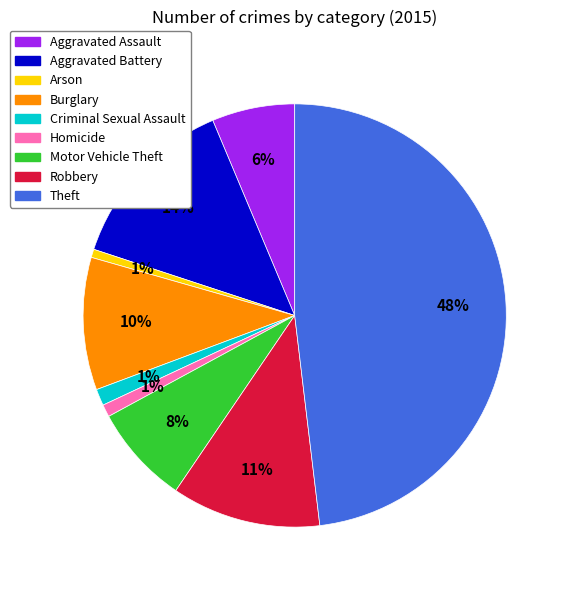

Which slice is the largest?

Theft